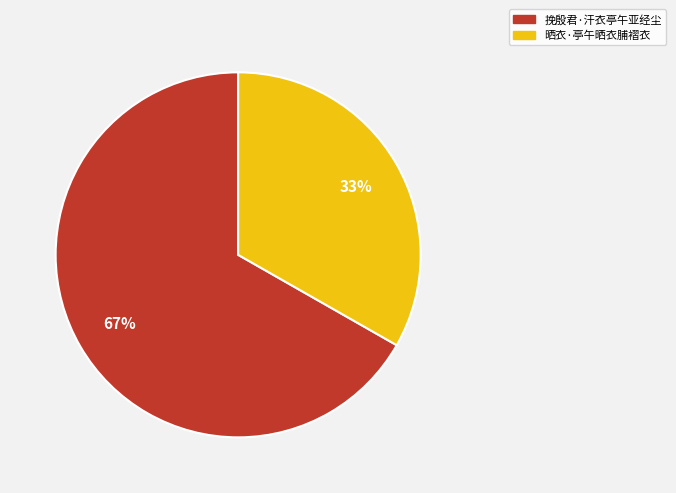

Count the number of slices in the pie.

2